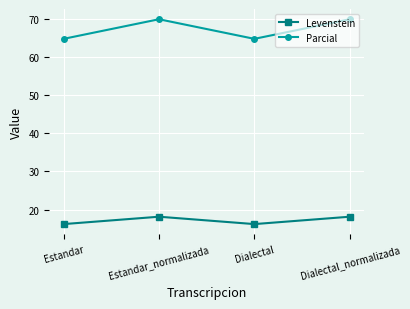

Reading left to right, extract all data points from this chart.

Levenstein: 16.2	18.1	16.2	18.1
Parcial: 64.7	69.8	64.7	69.8